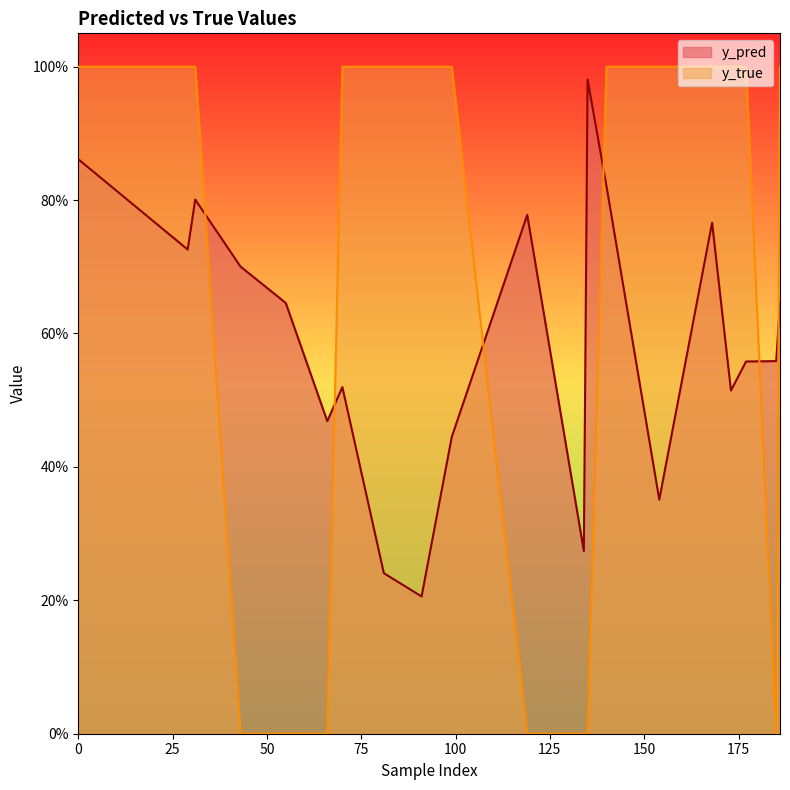

Which series has the largest range (max minus min)?

y_true